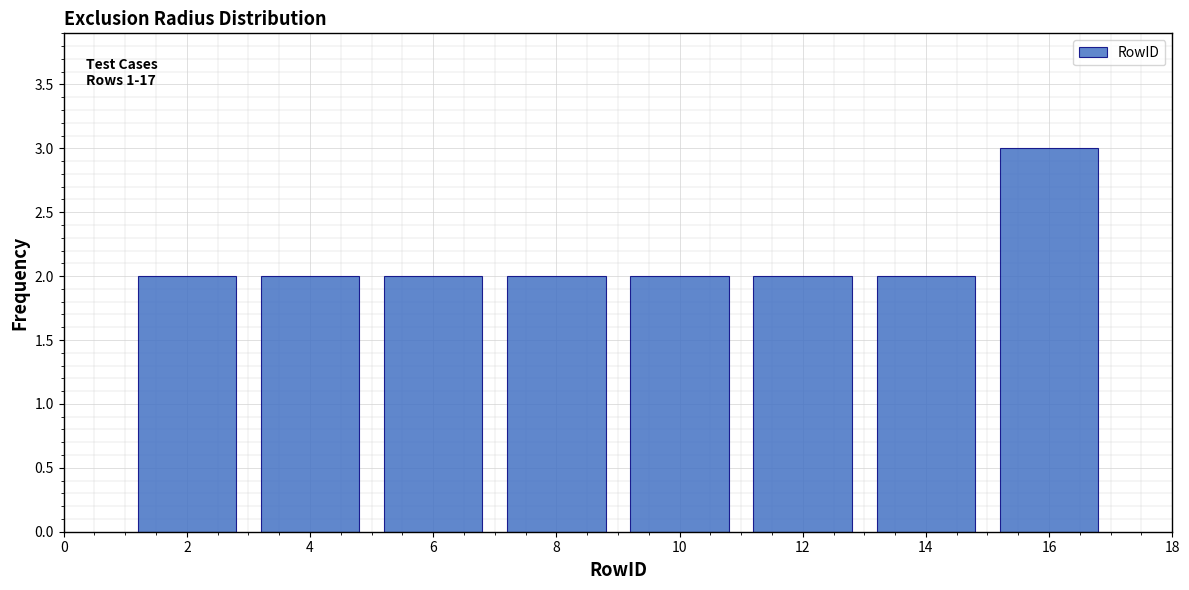

Over which range of the x-axis is the bar tallest?

15 to 17